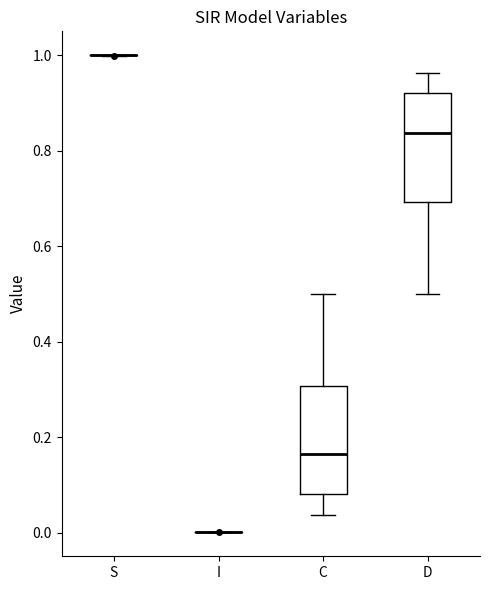

Where does the lower whisker of the box for C end on the y-axis? The values are not printed on the chart, so give them approximately, as read against the axis.

0.04